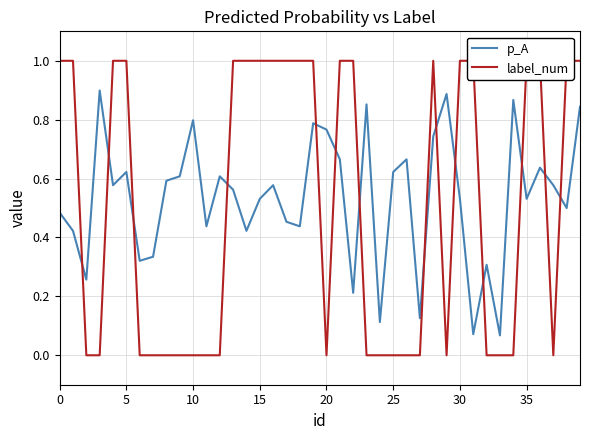

How many interior local peaks does the p_A series have?

12